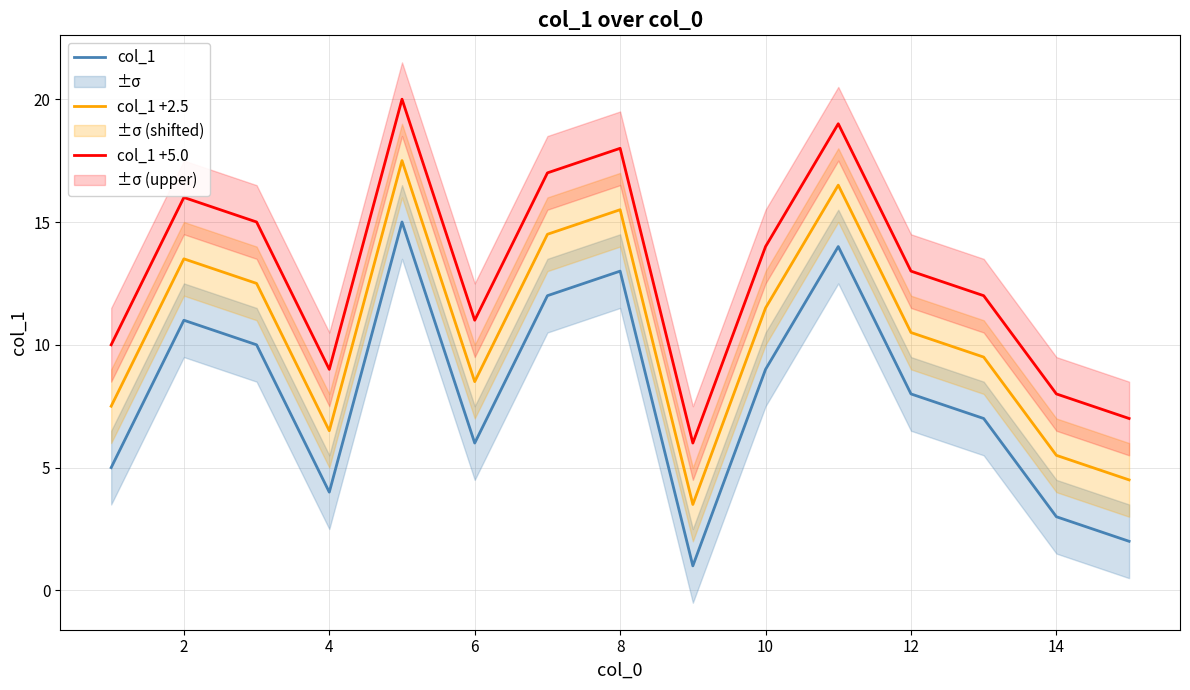

True or false: col_1 +2.5 has a value of 8.5 at 6.

True